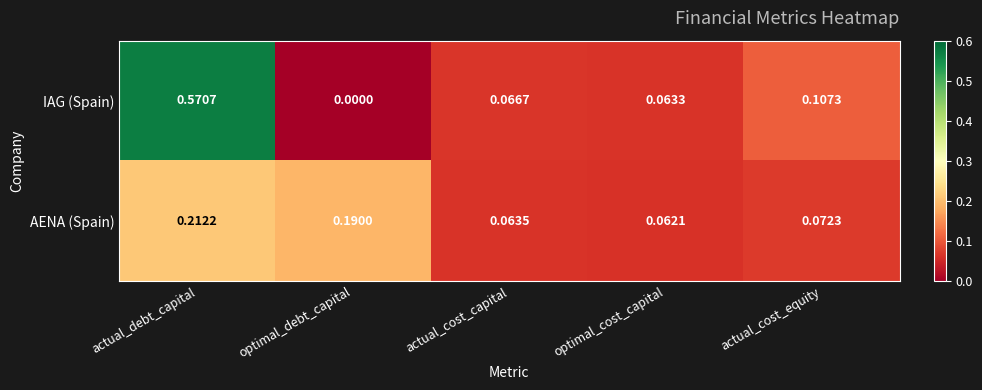

Which series has the widest spread of values?

IAG (Spain)